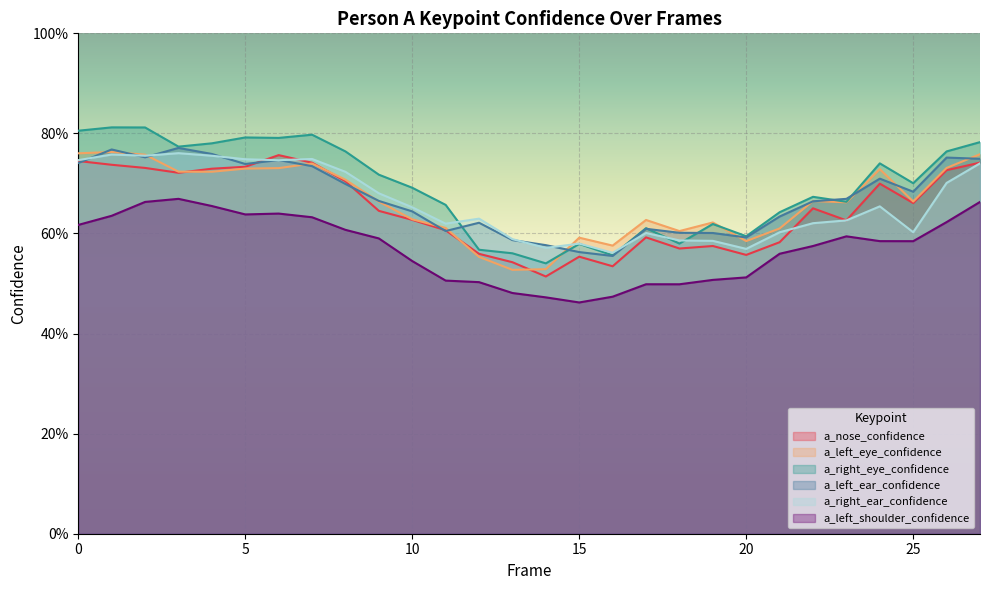

Count the number of data series in this chart.

6